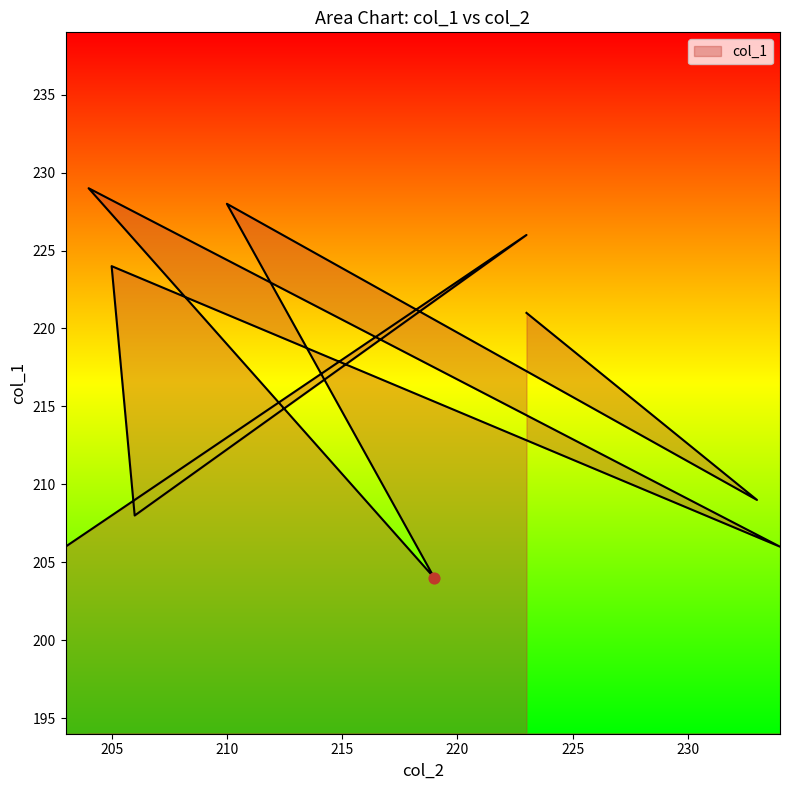

Between 205 and 223, which is larger?

223